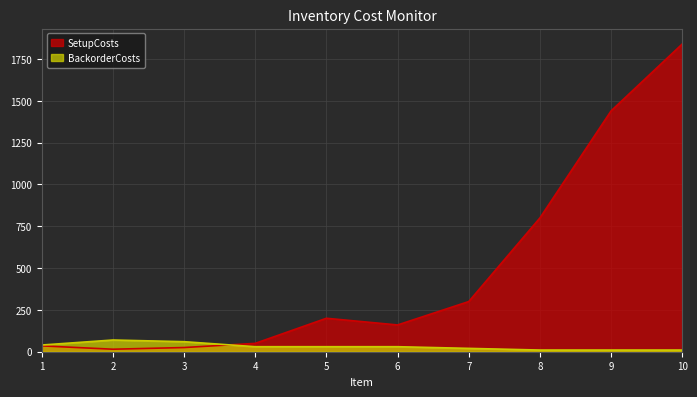

What is the difference between the highest and lowest values at 9?

1430